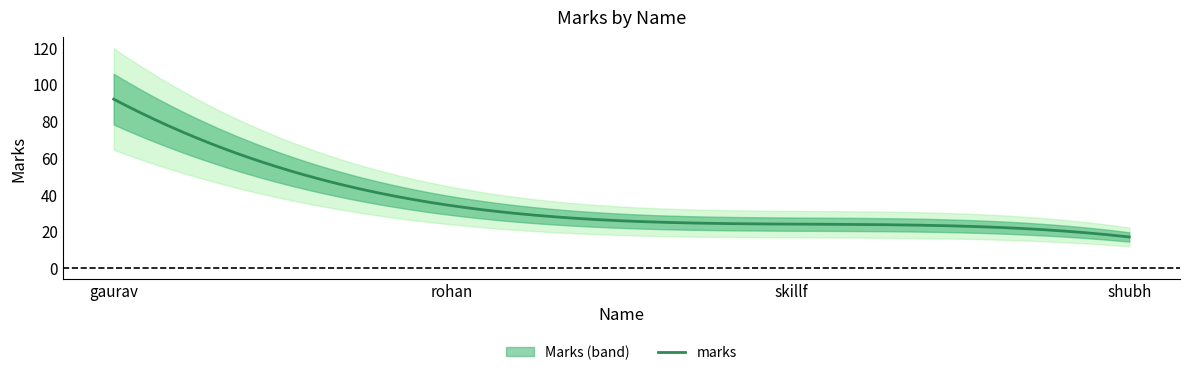

The value at skillf is 24. True or false?

True